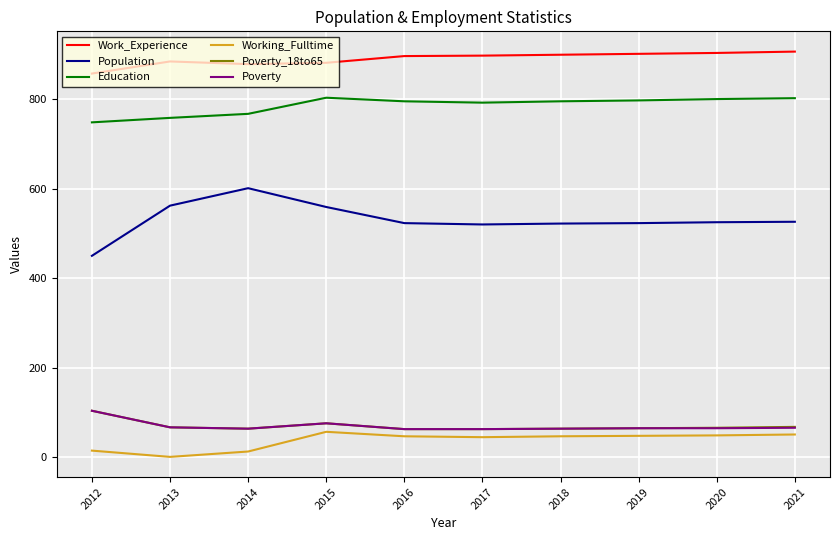

Is it true that Poverty equals 66 at 2021?

True